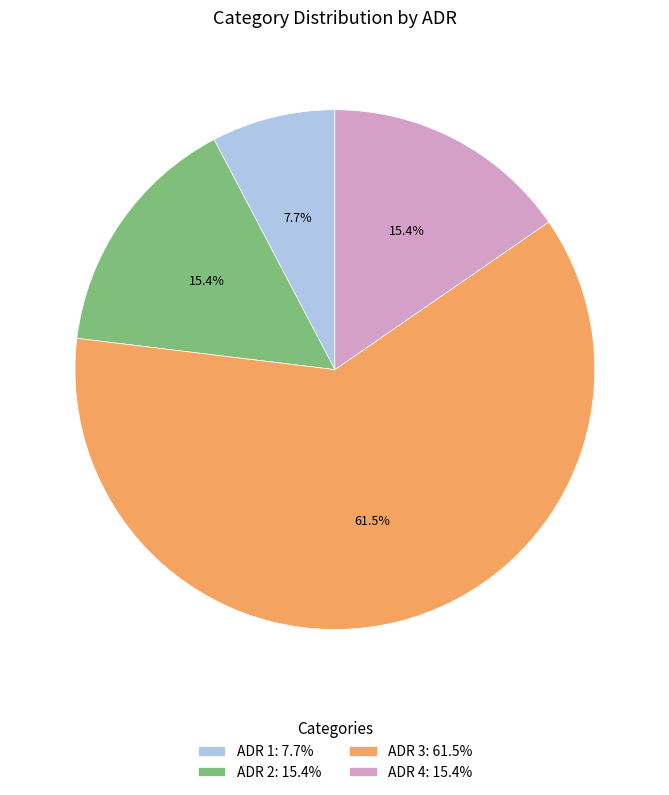

Count the number of slices in the pie.

4